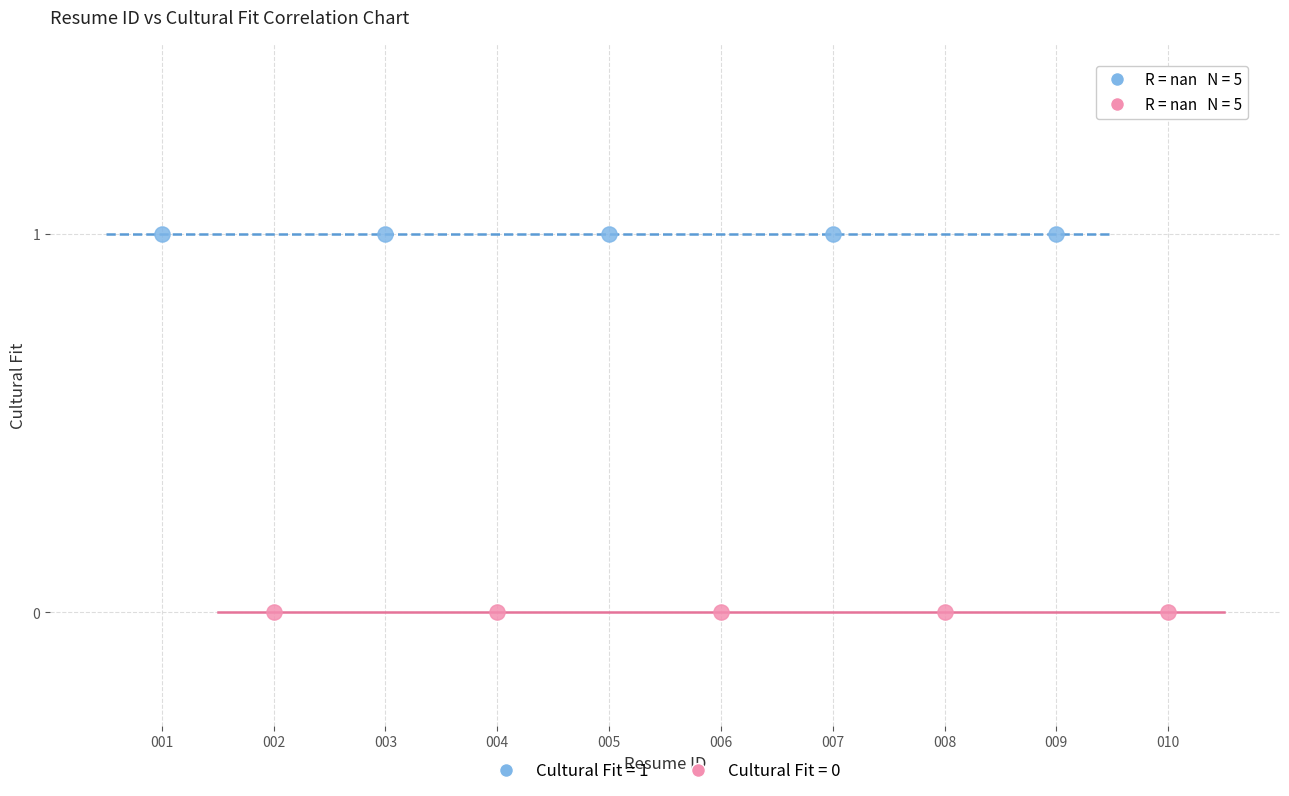

Which series reaches the maximum Y coordinate?

Cultural Fit = 1